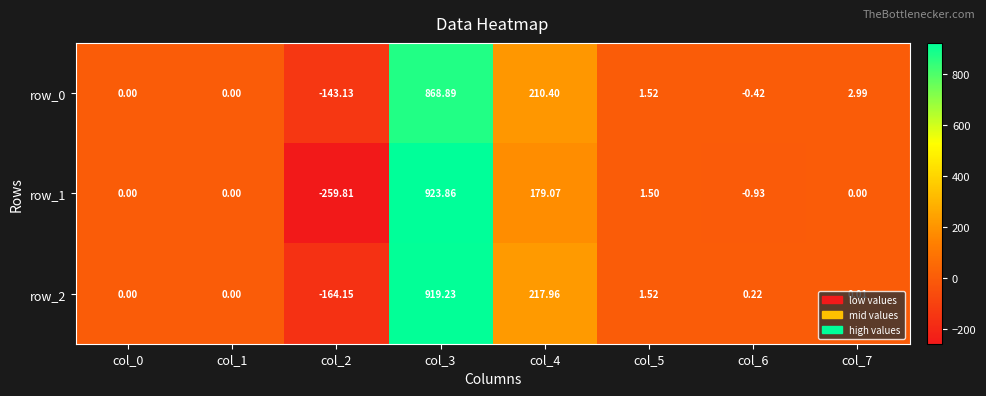

Rank the series at col_5 from highest to lowest value.

row_2, row_0, row_1